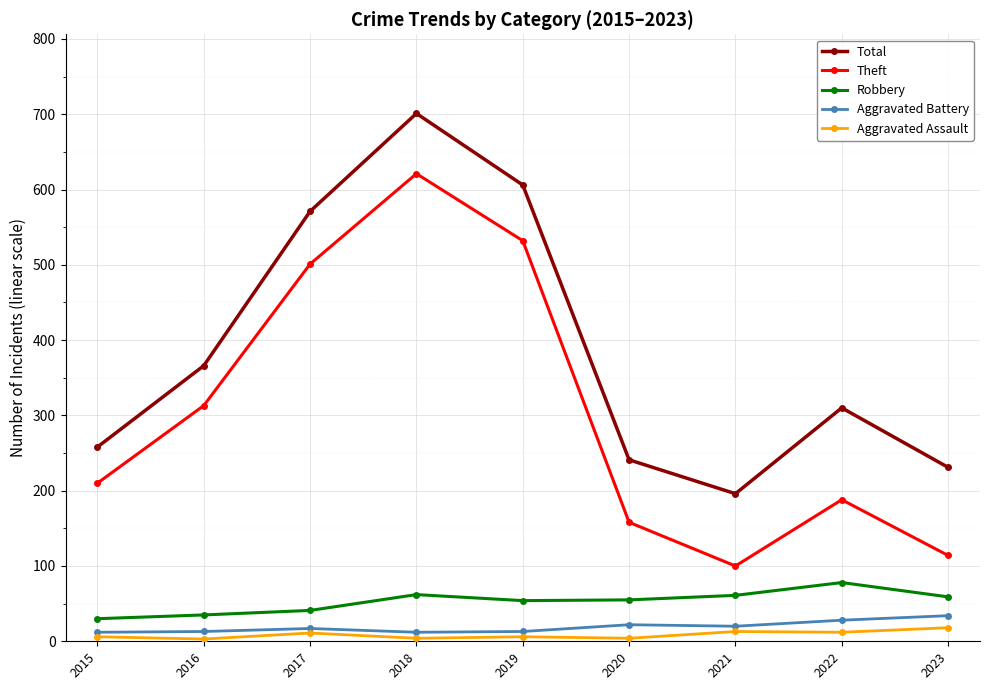

At which category is the sum across all series the highest?

2018